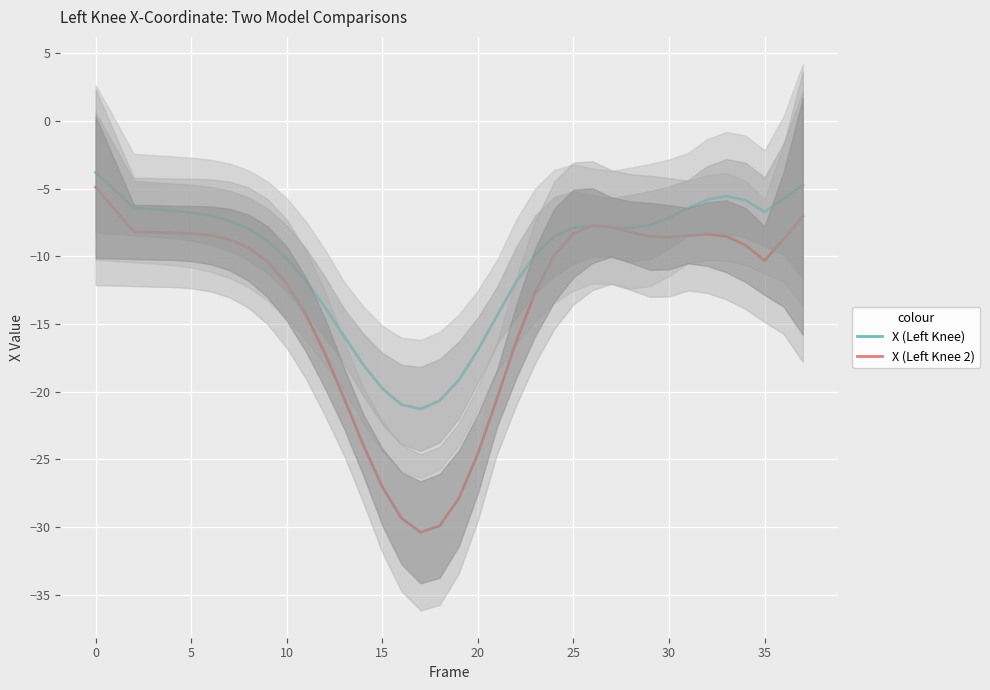

What is the difference between the maximum and minimum values in the X (Left Knee) series?

17.5